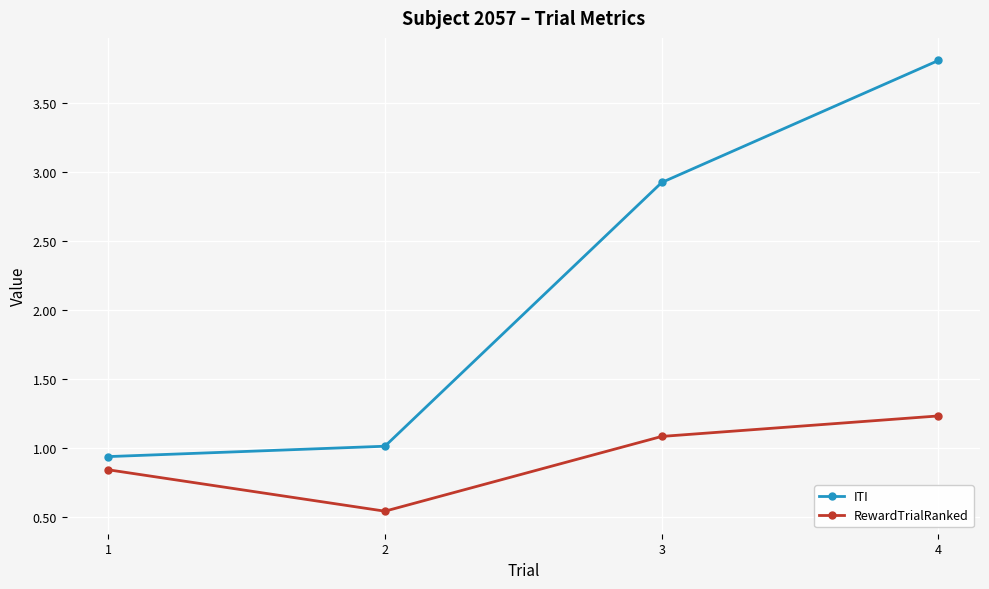

Which label corresponds to the largest value in the chart?

4